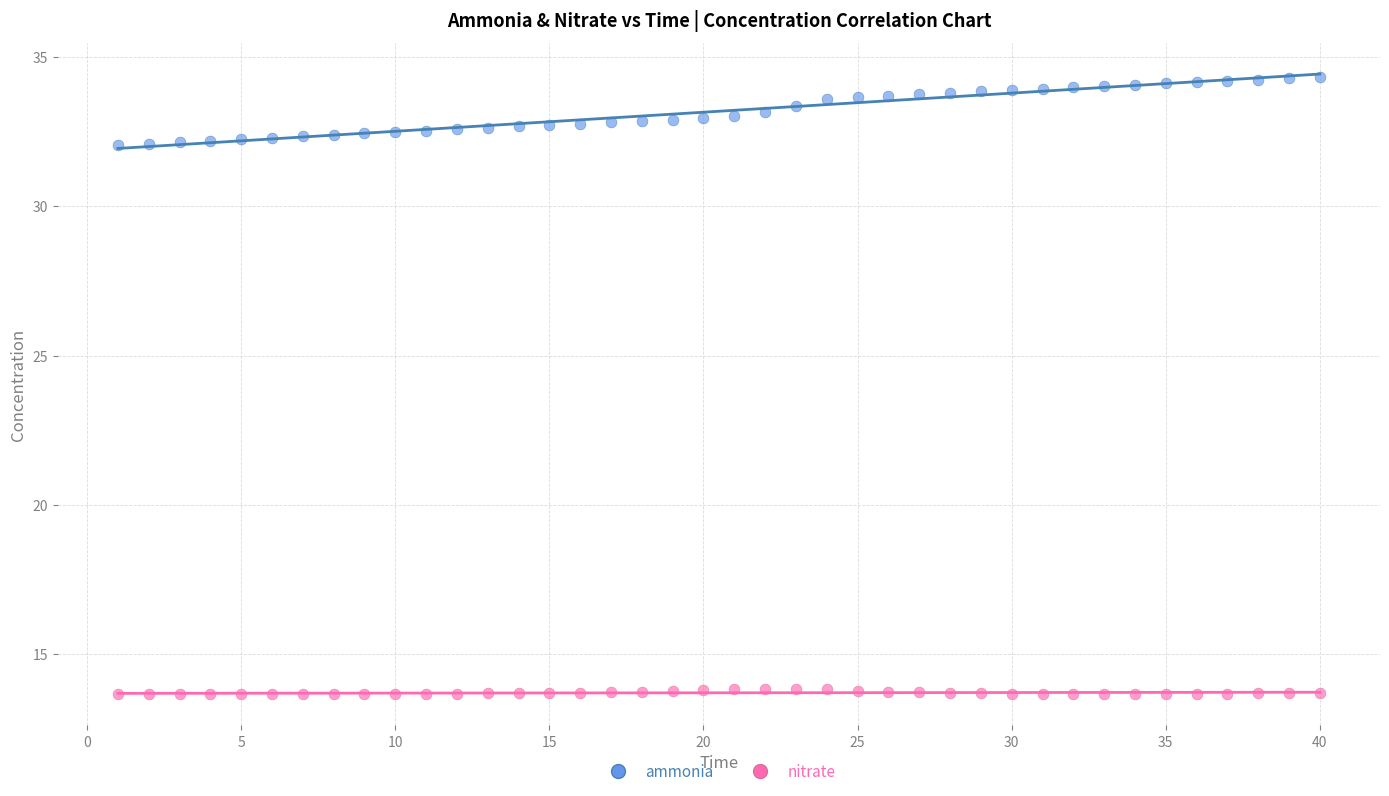

Which series has the largest Y range (max minus min)?

ammonia